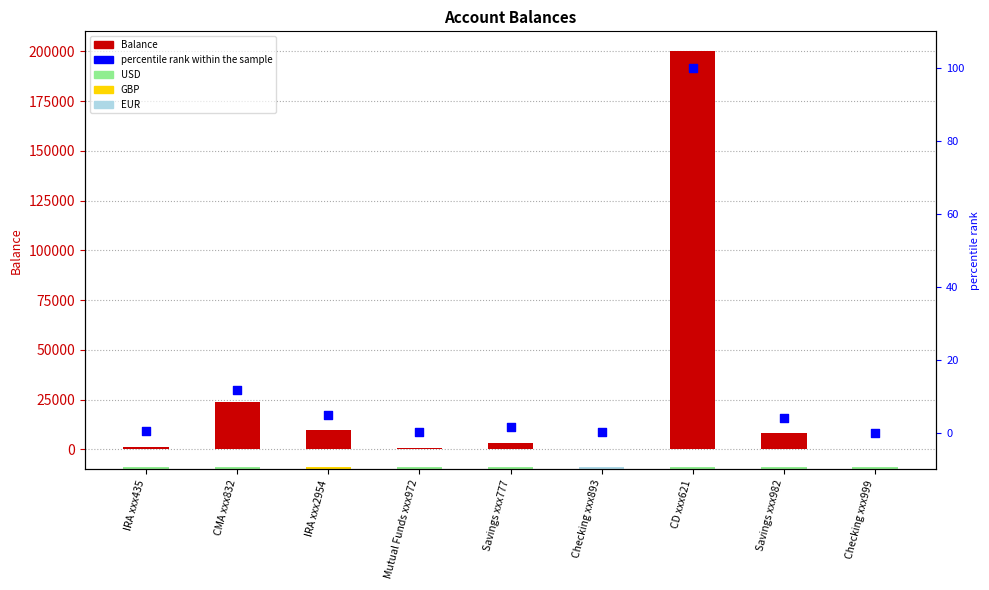

At how many categories does at least one series exceed 35070?

1